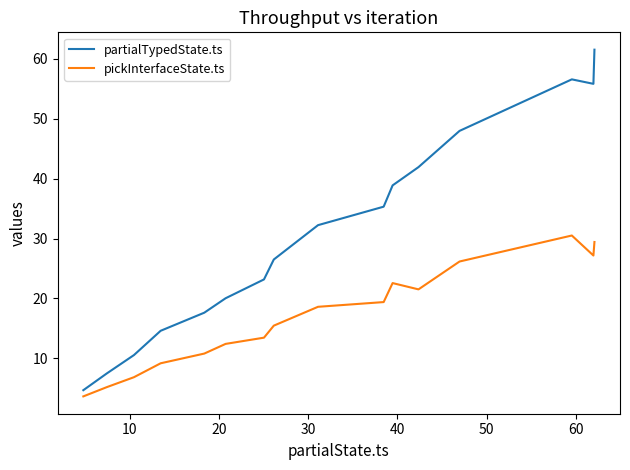

In pickInterfaceState.ts, how many points are higher than both neighbors (excluding endpoints)?

2